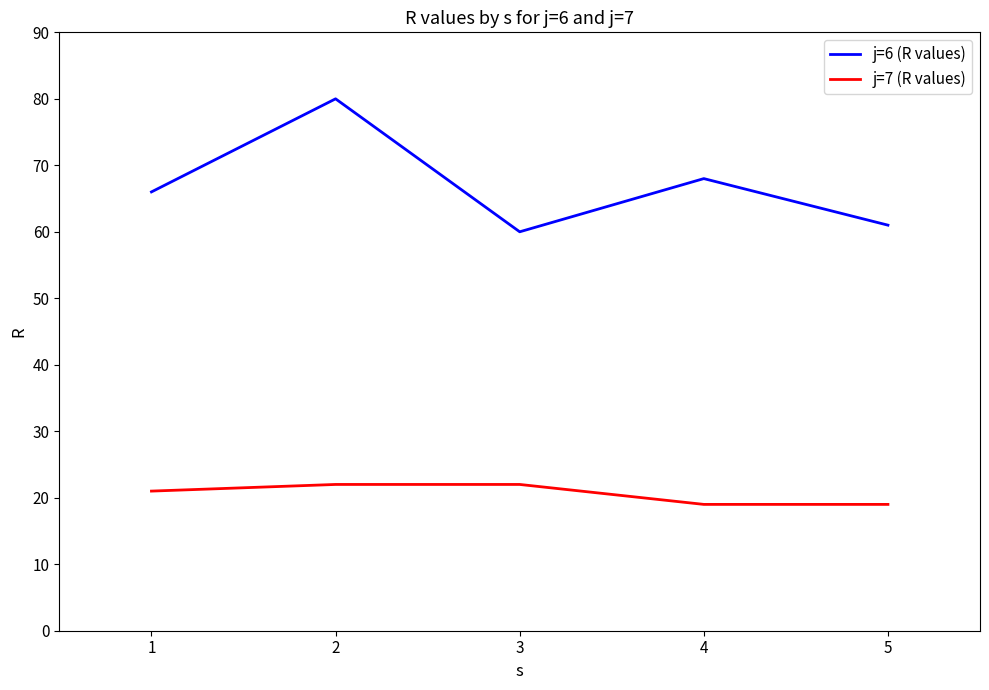

The value of j=7 (R values) at 5 is 30. True or false?

False